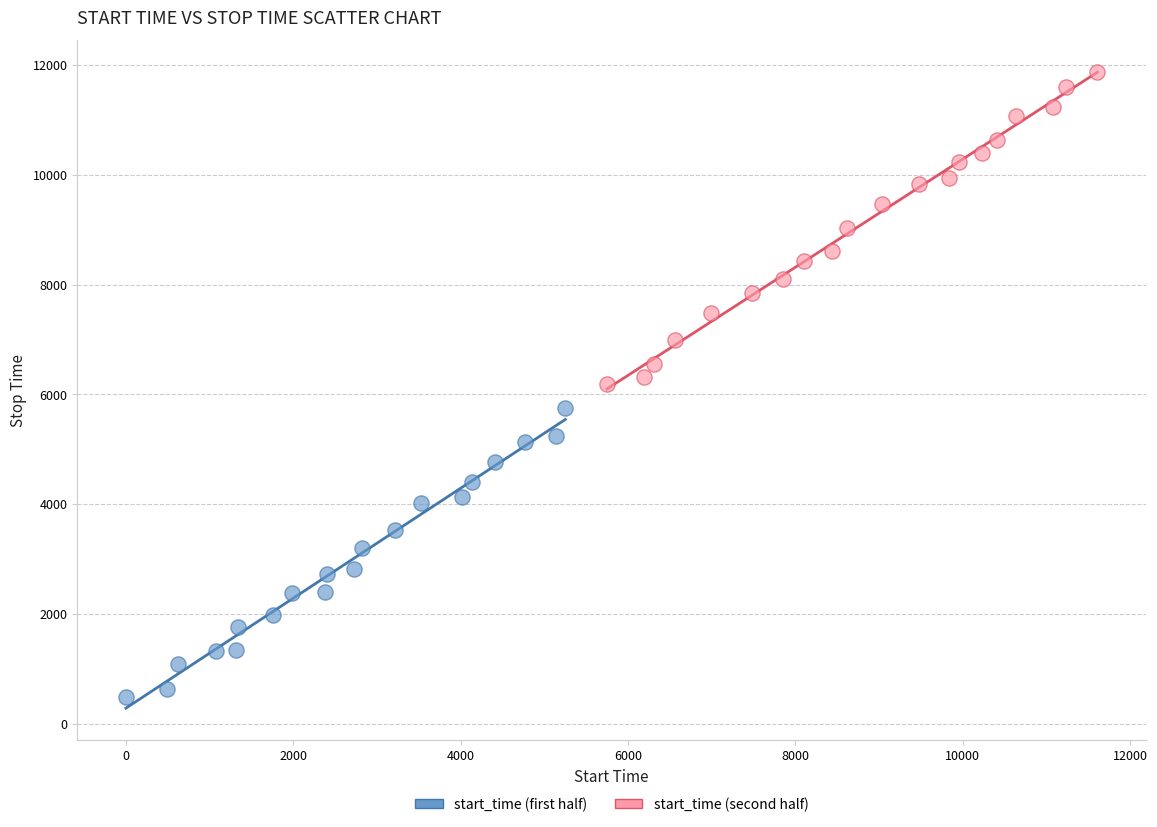

What are all the series names shown in the legend?

start_time (first half), start_time (second half)